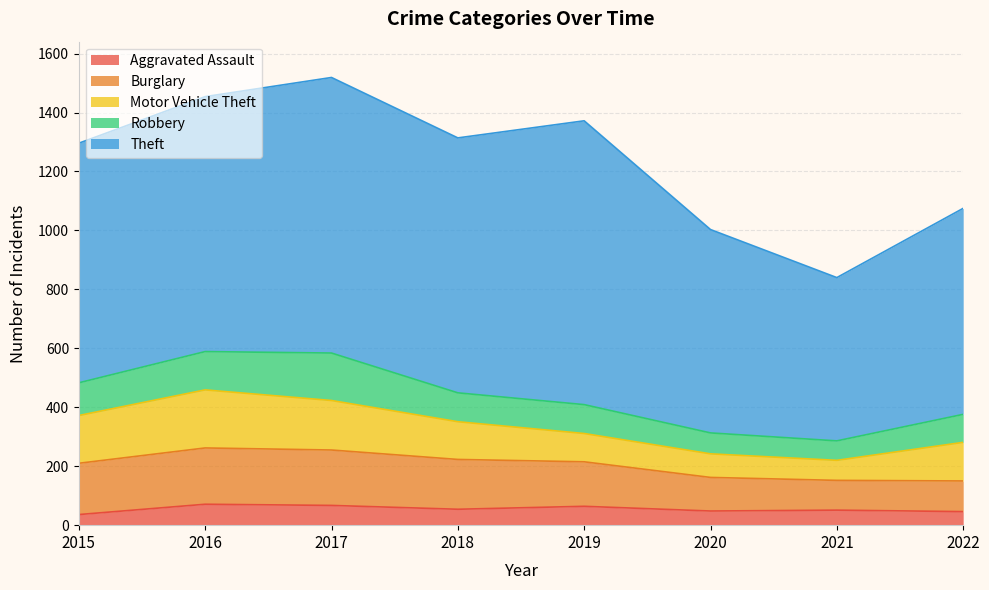

How many interior local valleys does the Motor Vehicle Theft series have?

1